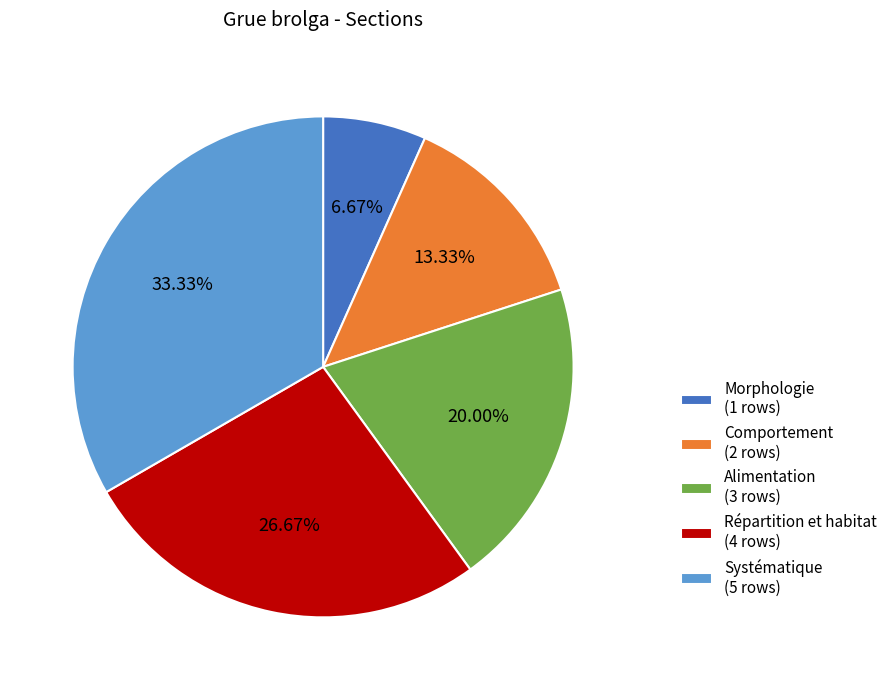

To the nearest percent, what is the combined percentage of Systématique and Alimentation?

53%